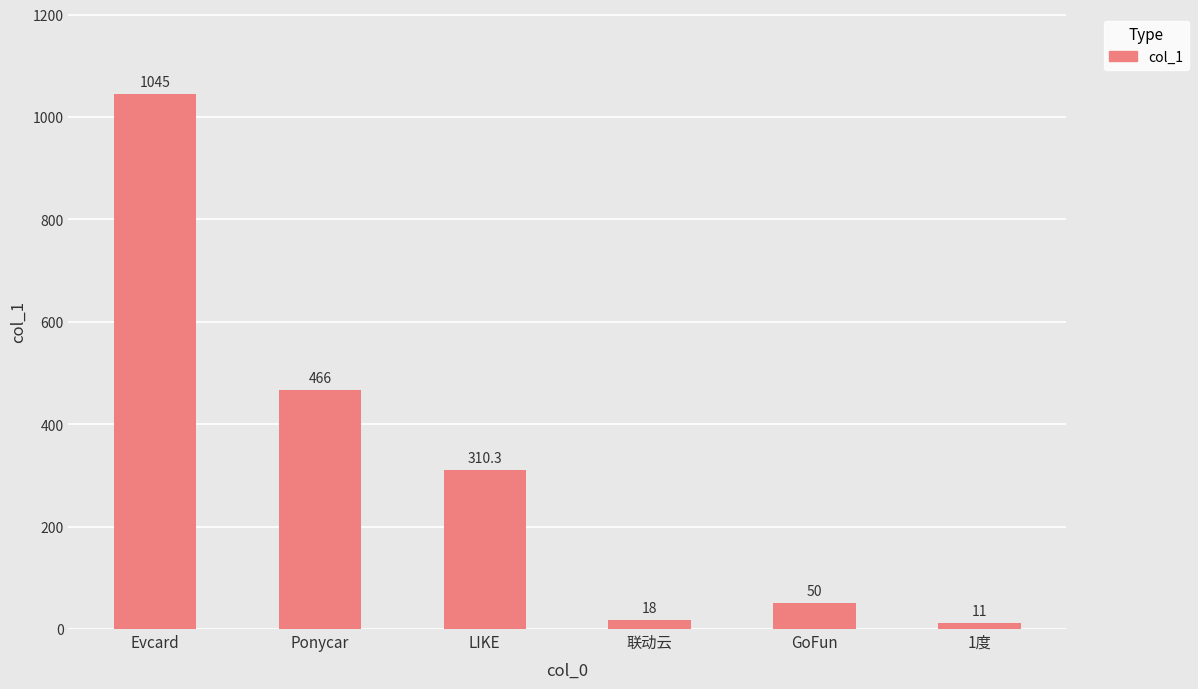

Between Evcard and 1度, which is larger?

Evcard